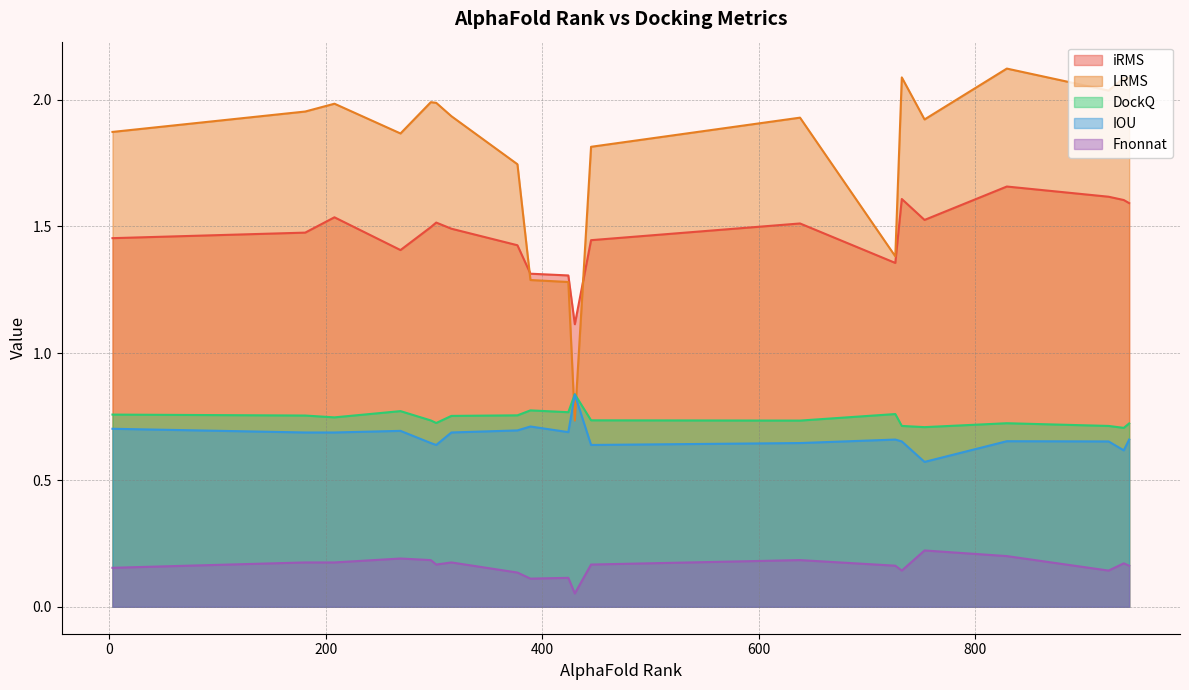

The value of DockQ at 377 is 1.2. True or false?

False